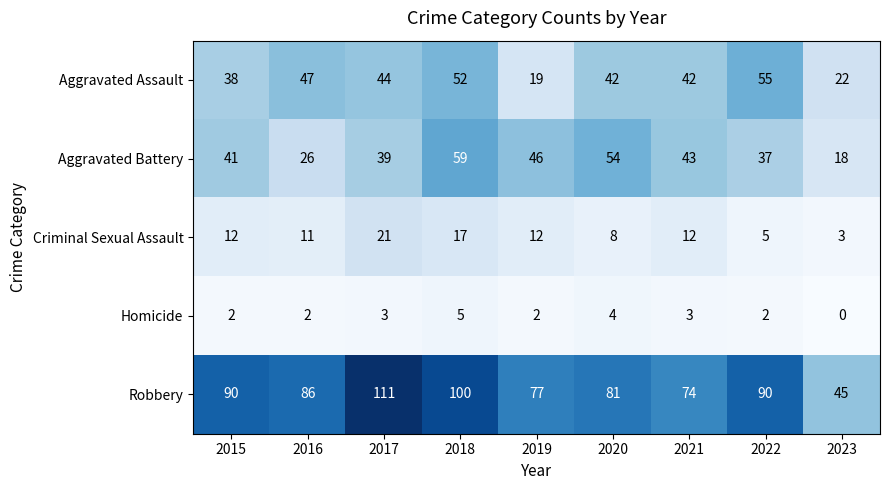

What value does the Criminal Sexual Assault series have at 2021, to the nearest 10?

10